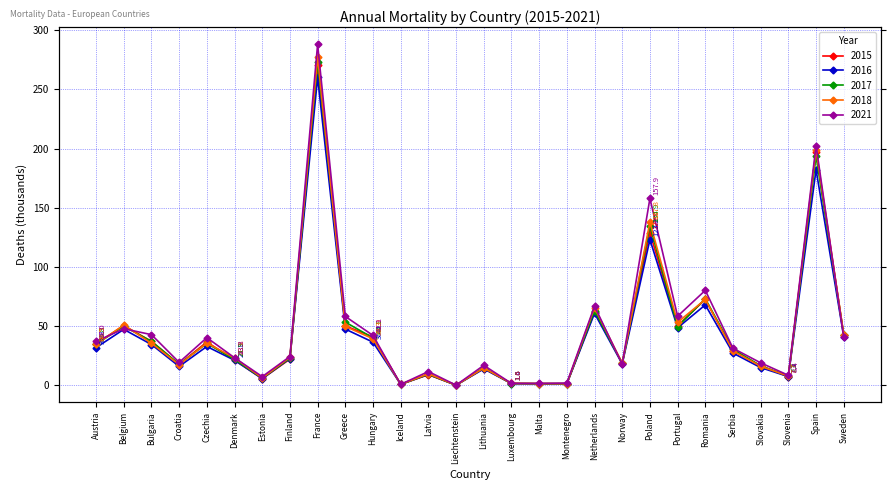

Between Latvia and Portugal, which is larger?

Portugal